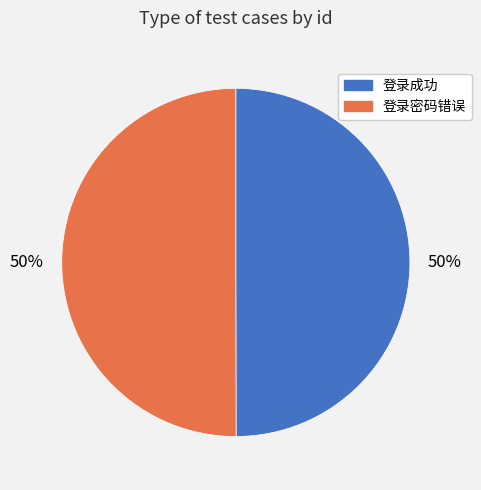

Approximately how many times larger is the value at 登录成功 compared to 登录密码错误?

1.0